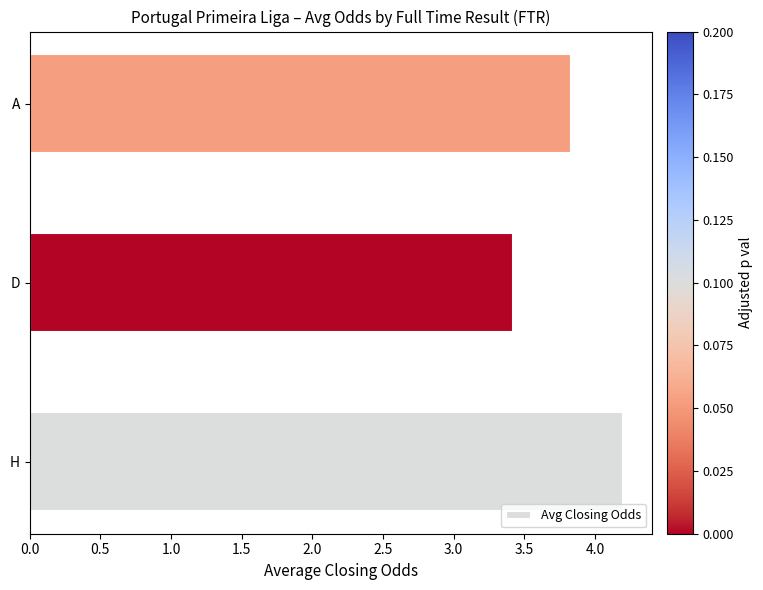

The chart shows a value of 1.5 at H. True or false?

False